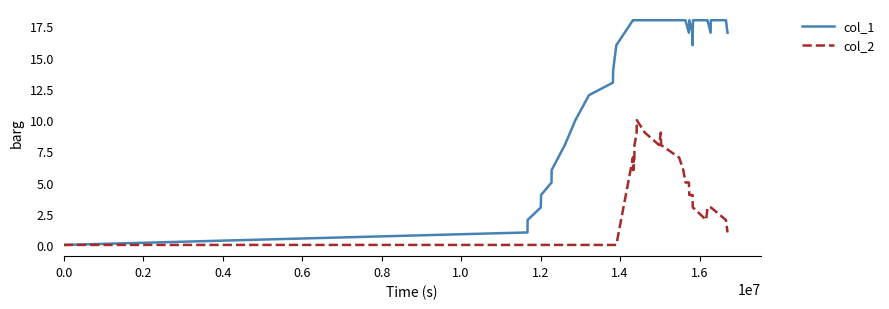

List the series in order of their peak value, lowest first.

col_2, col_1